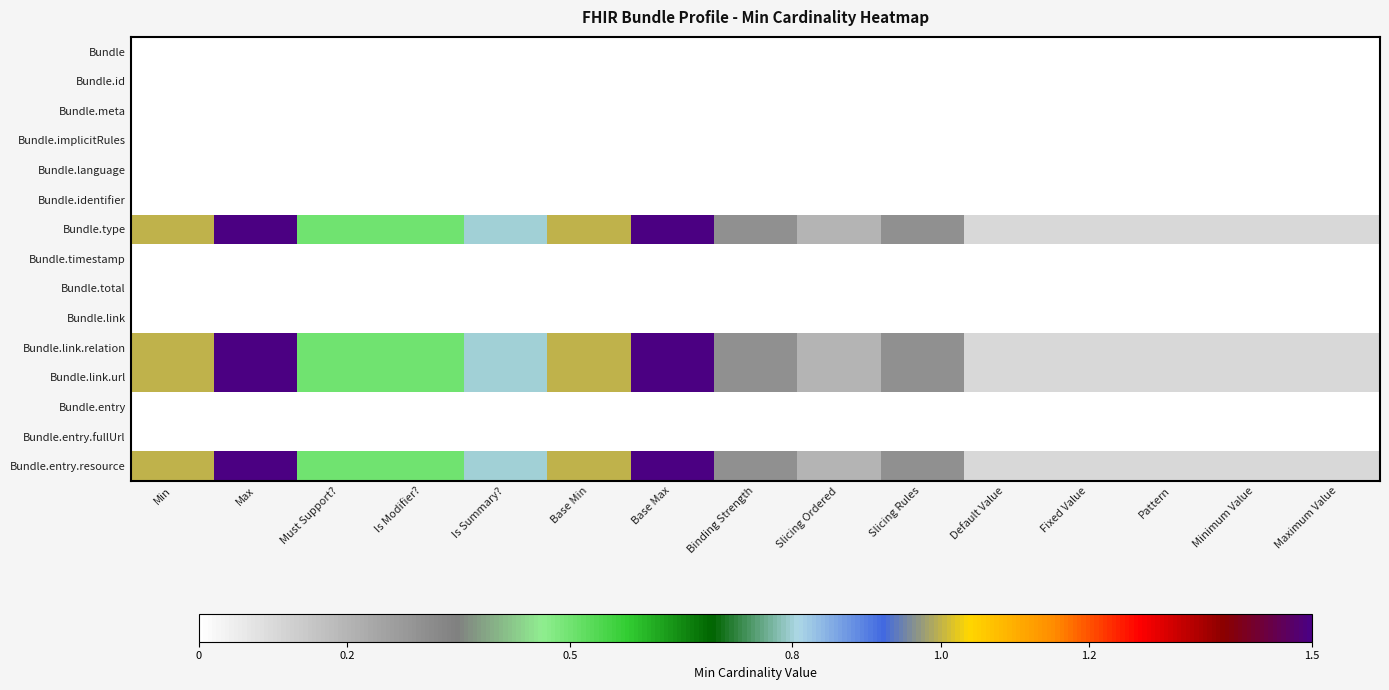

What is the total value across all series at Default Value?

0.4